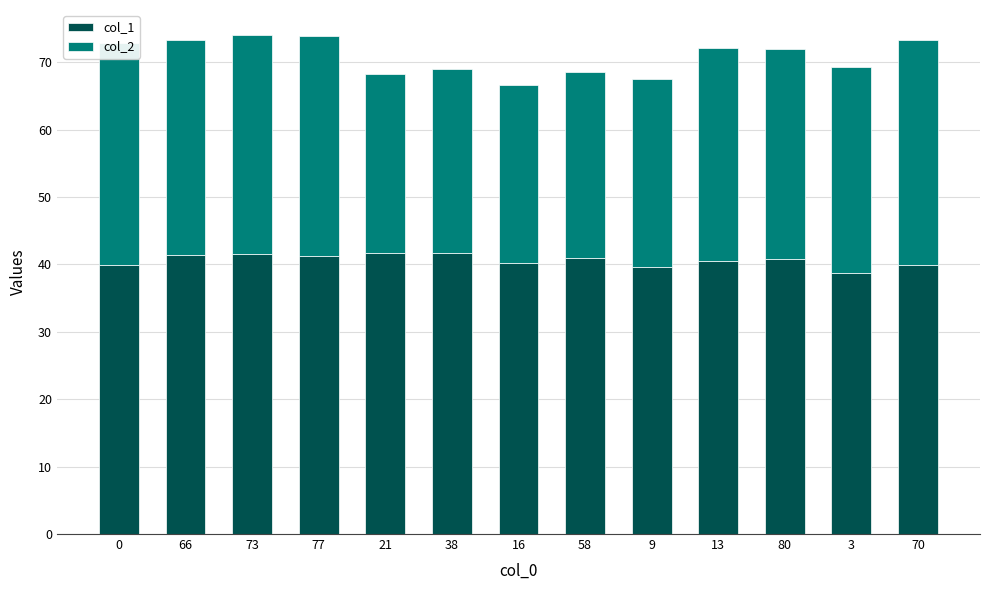

What is the total value across all series at 16?

66.6